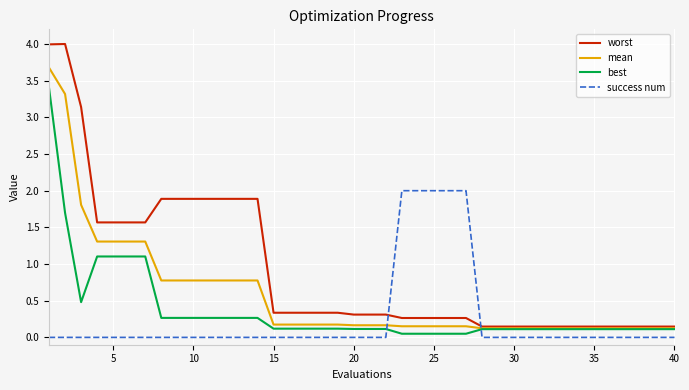

Which series has the largest range (max minus min)?

worst